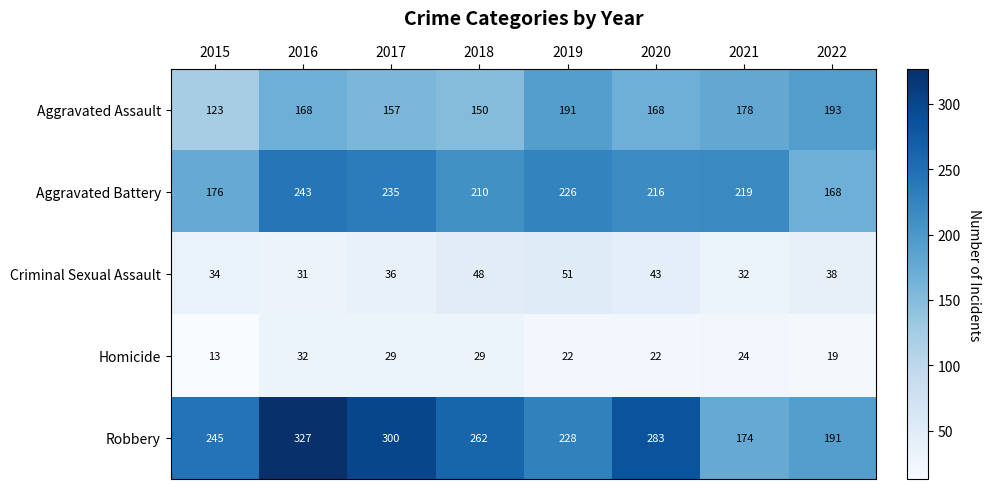

Which series has the largest total across all categories?

Robbery